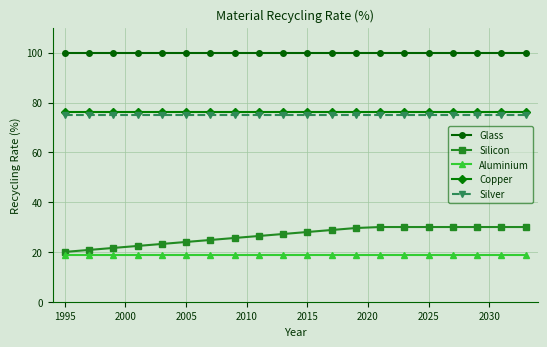

Which series has the widest spread of values?

Silicon